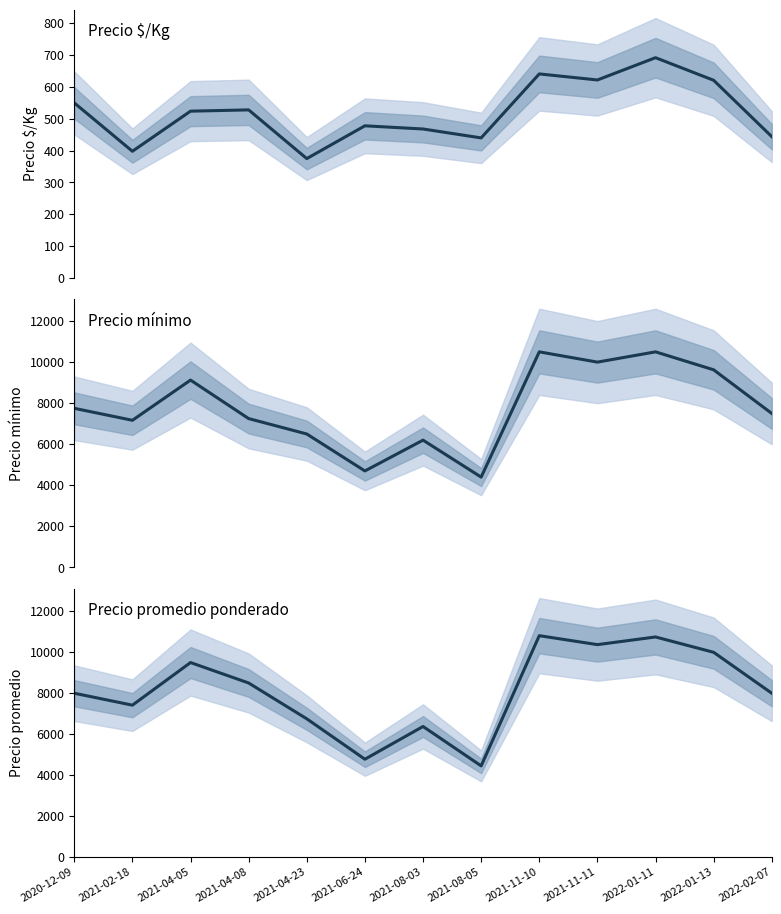

The Precio promedio ponderado series shows 6079 at 2021-11-10. True or false?

False